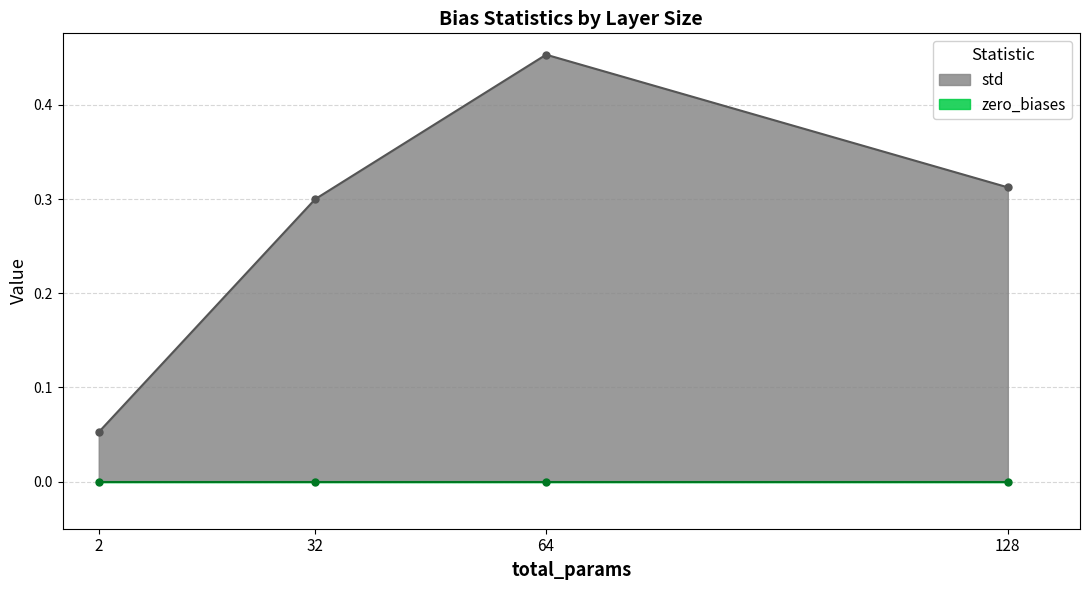

At which category does the chart reach its minimum across all series?

2